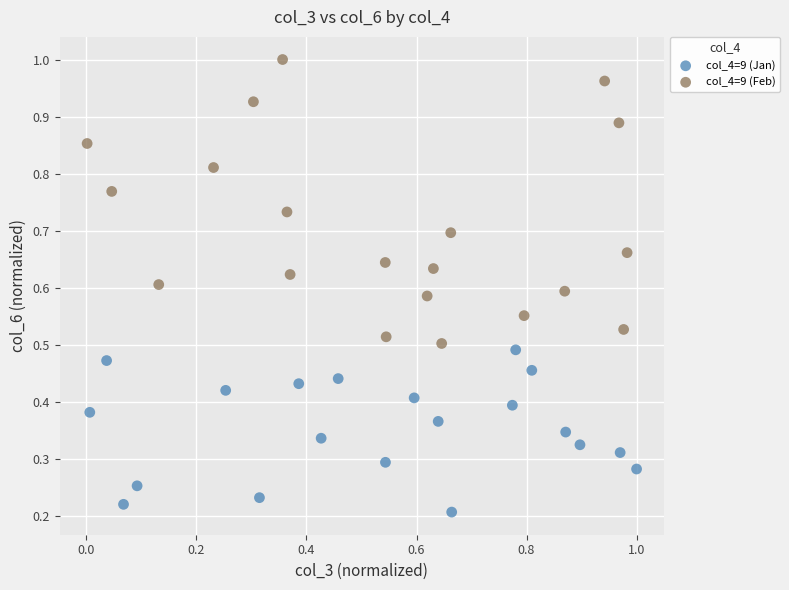

Which series reaches the maximum Y coordinate?

col_4=9 (Feb)